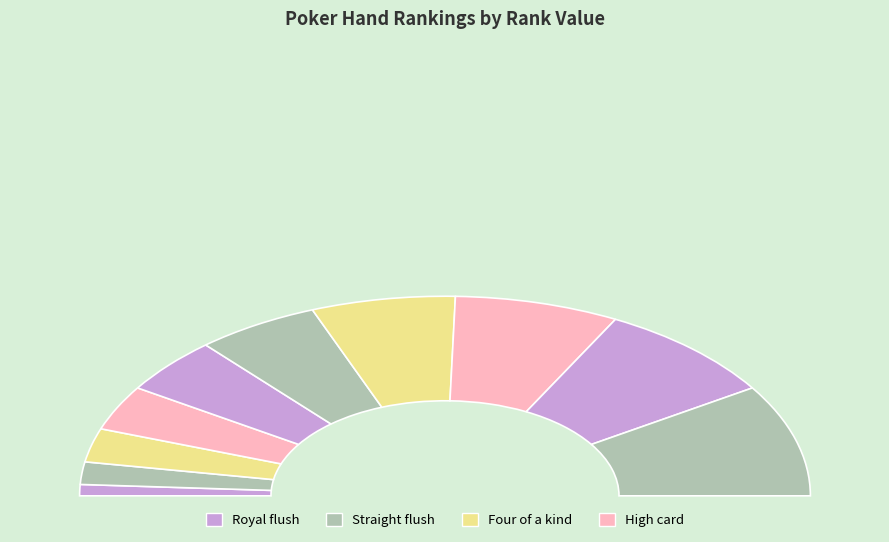

Count the number of slices in the pie.

10